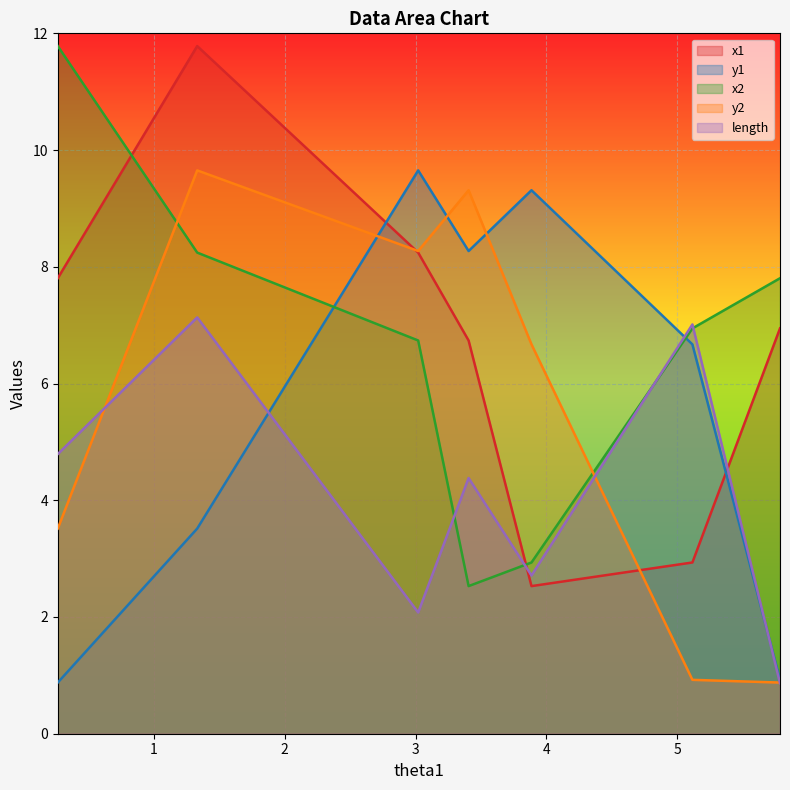

What is the sum of all y1 values?

39.2